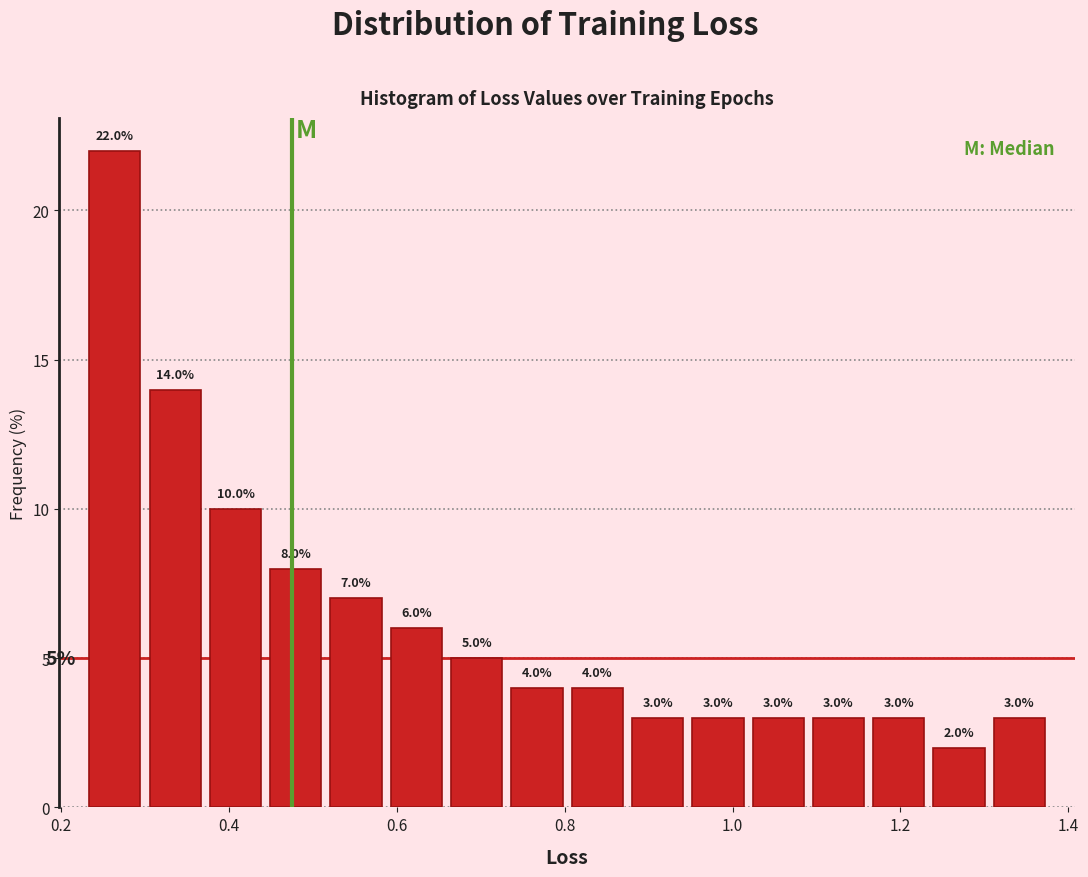

Around what value on the x-axis is the tallest bar? Give the approximate position of its centre, as read against the axis.

0.26